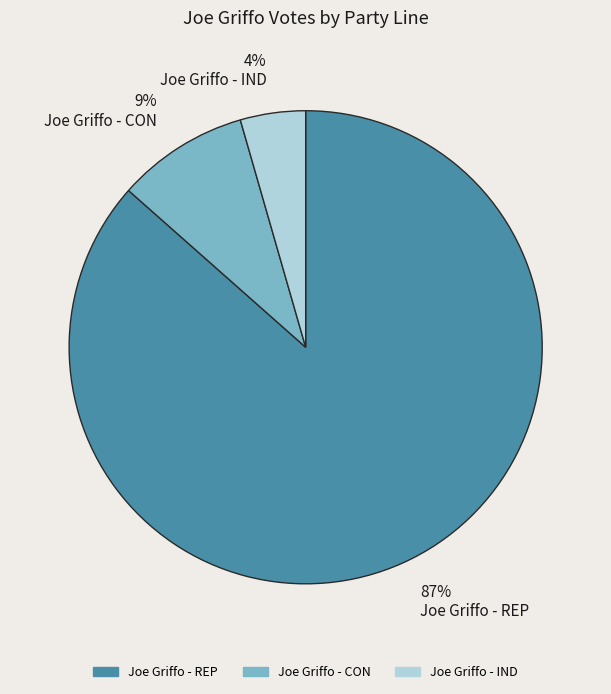

Rank the categories by value from lowest to highest.

4% Joe Griffo - IND, 9% Joe Griffo - CON, 87% Joe Griffo - REP